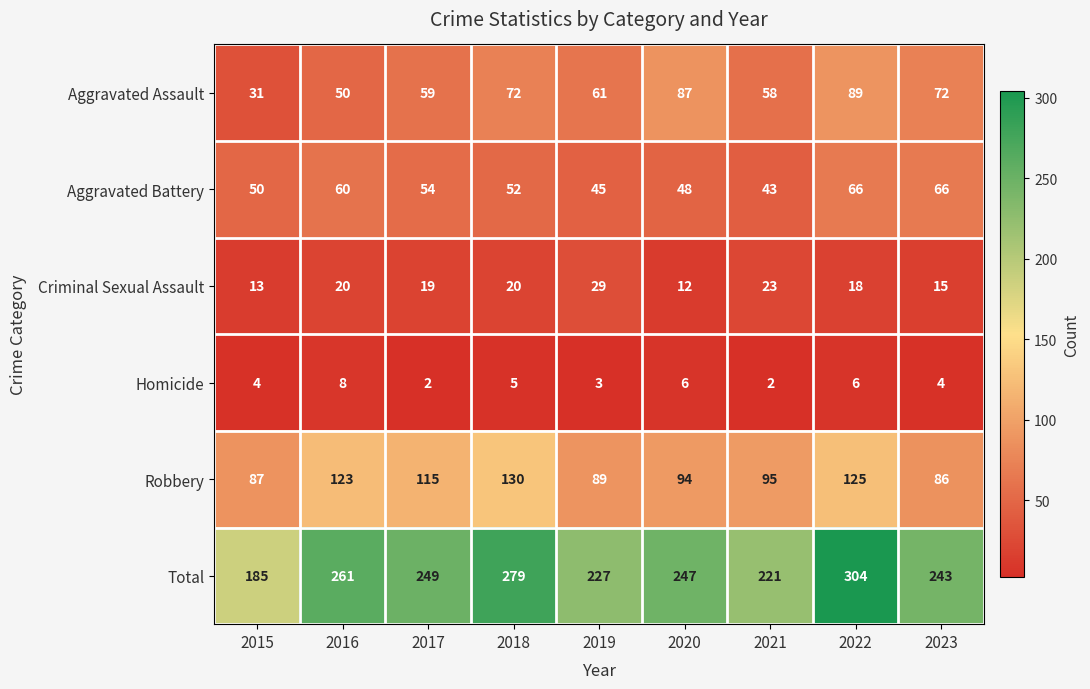

Which series changed the most between 2018 and 2022?

Total